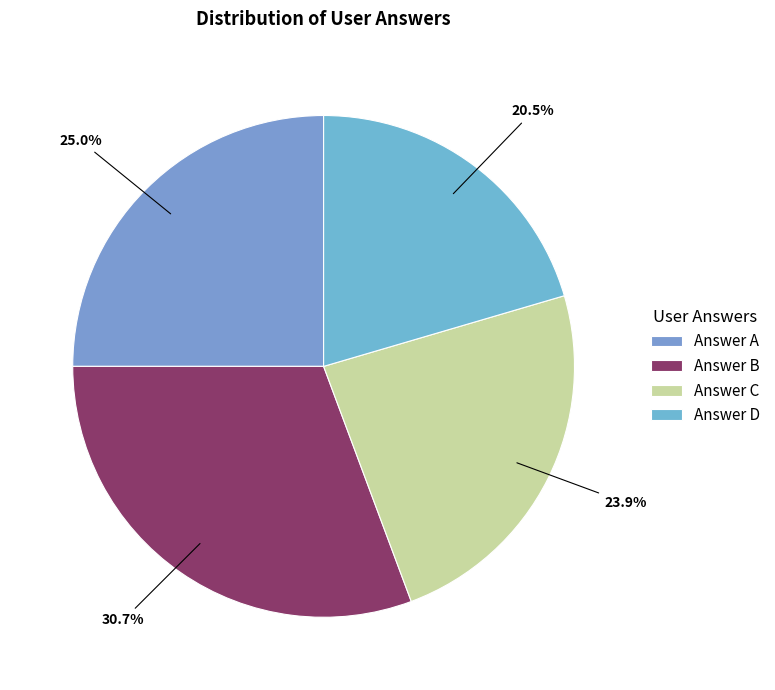

What is the smallest slice in the pie chart?

Answer D